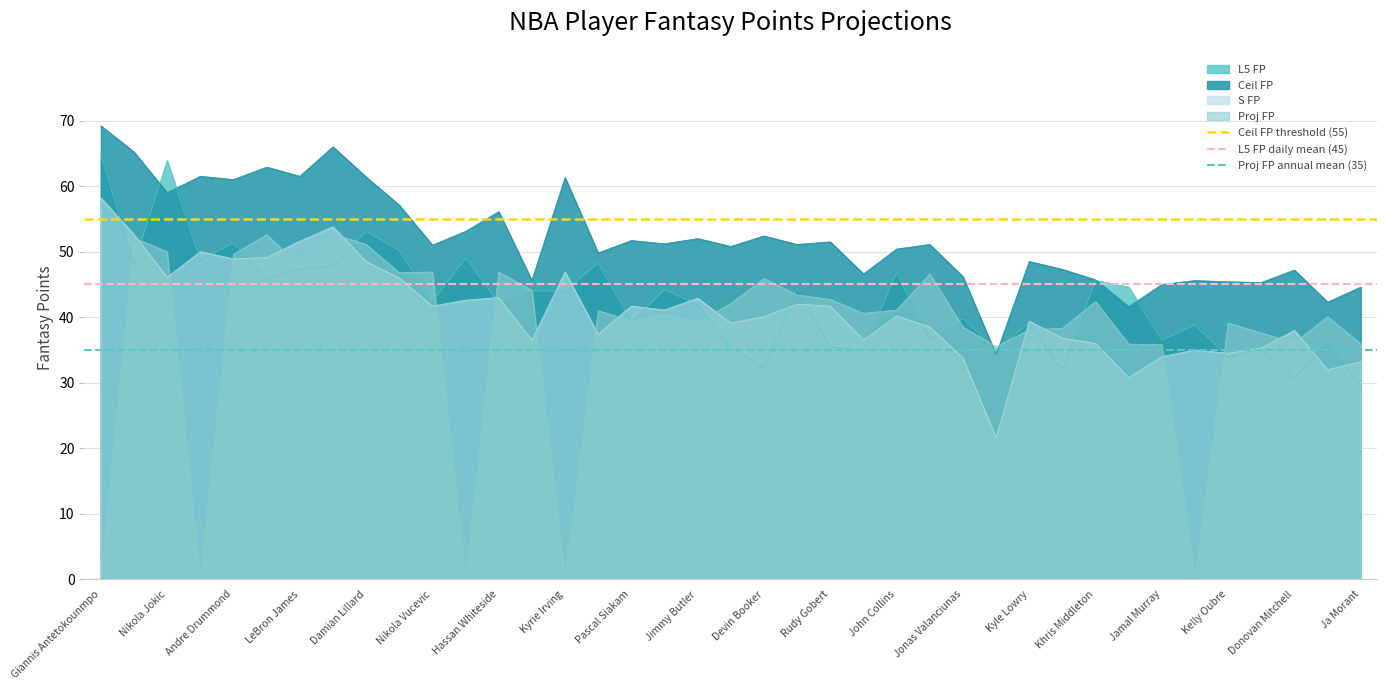

What is the value of the Ceil FP threshold (55) point at the 1st from the left?

55